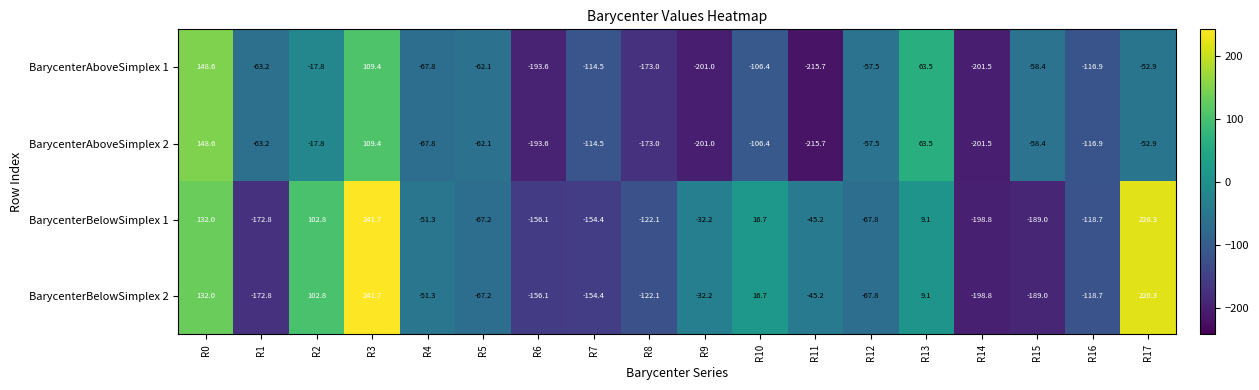

At which label is BarycenterBelowSimplex 2 closest to 21?

R10